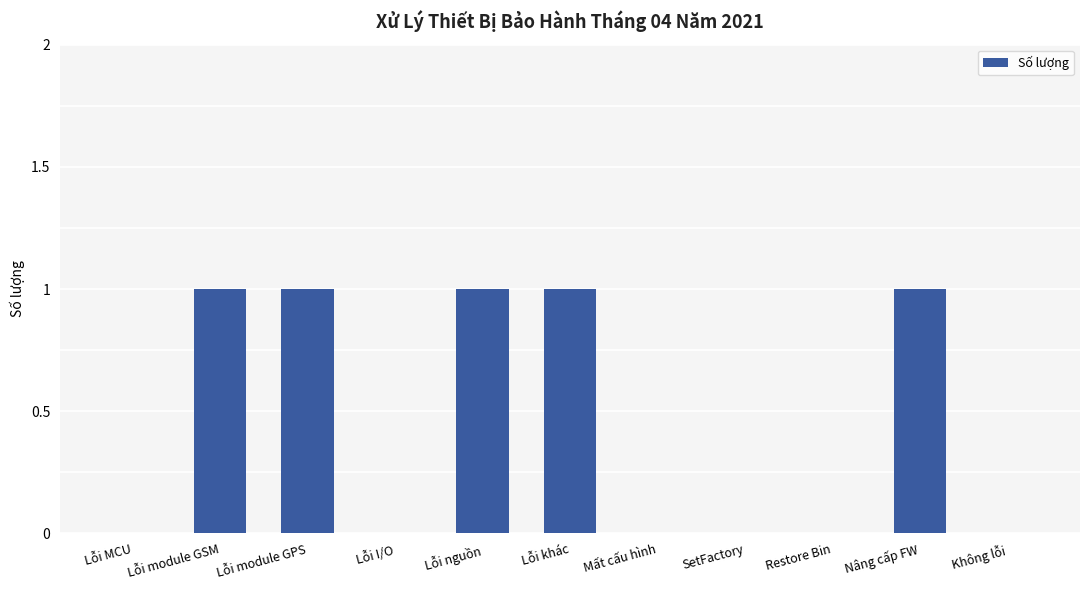

What is the sum of all values?

5